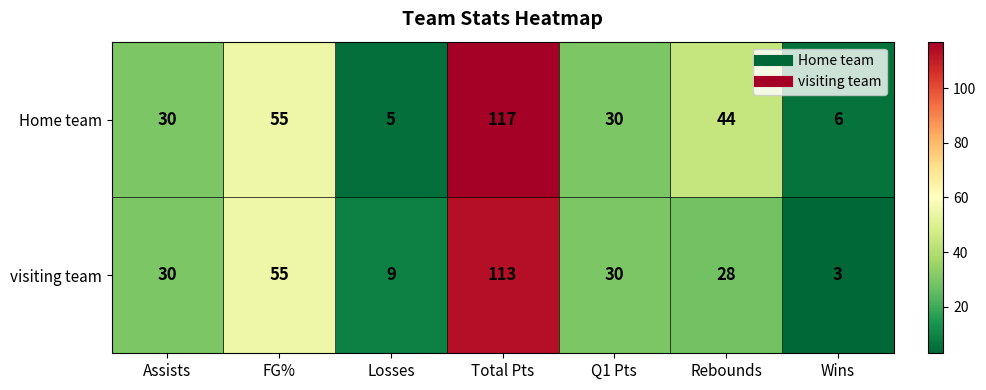

What is the difference between the Home team values at Assists and FG%?

25